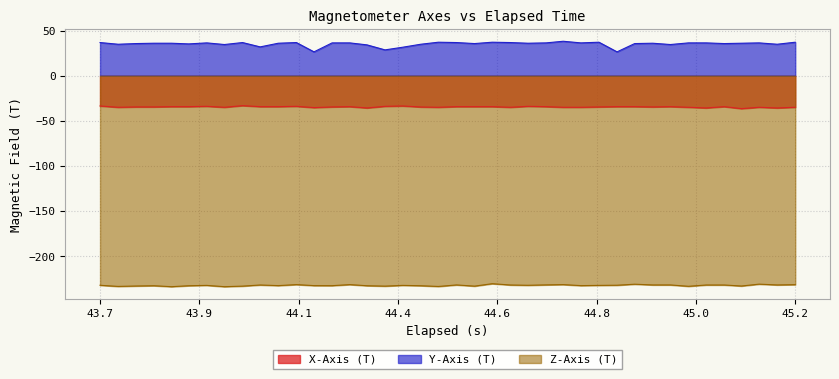

How many data points in X-Axis (T) are less than -34?

33